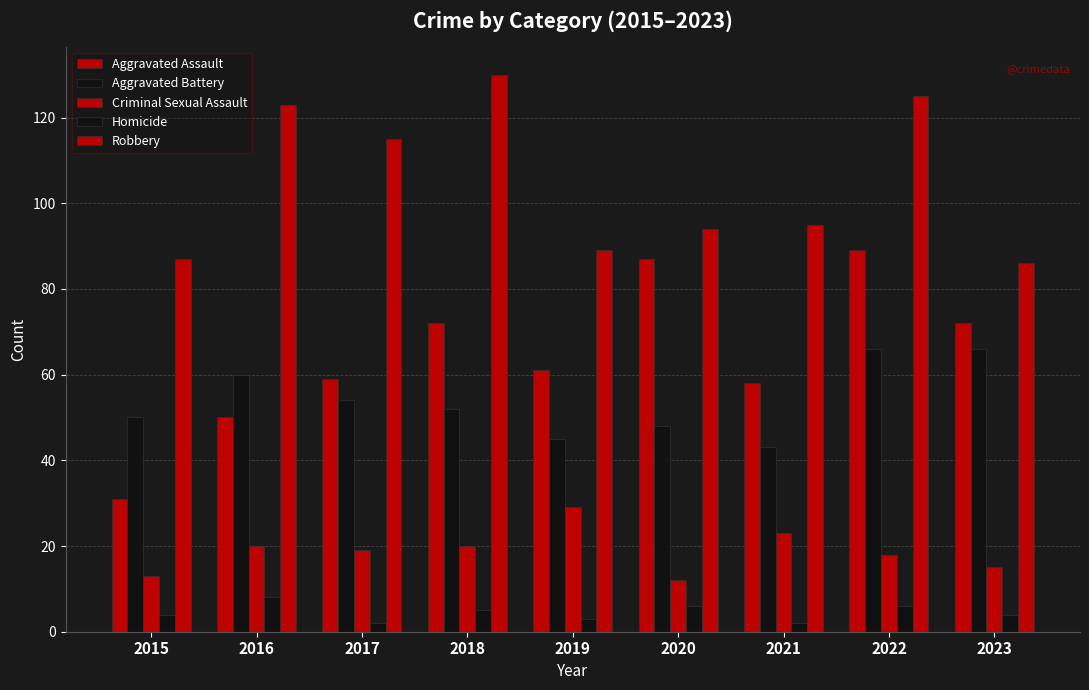

How many bars are there in each group?

5